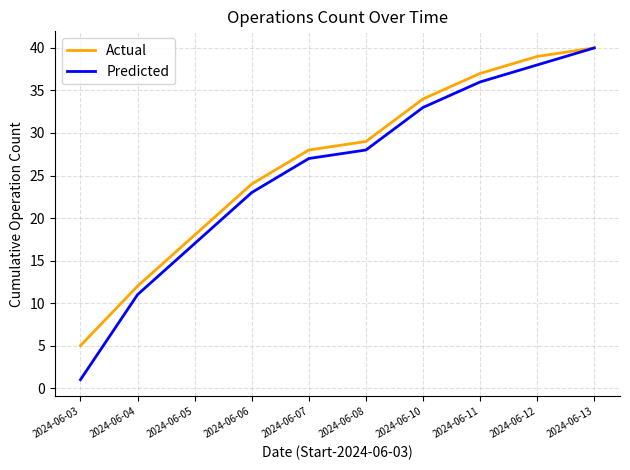

Does the chart have visible grid lines?

Yes